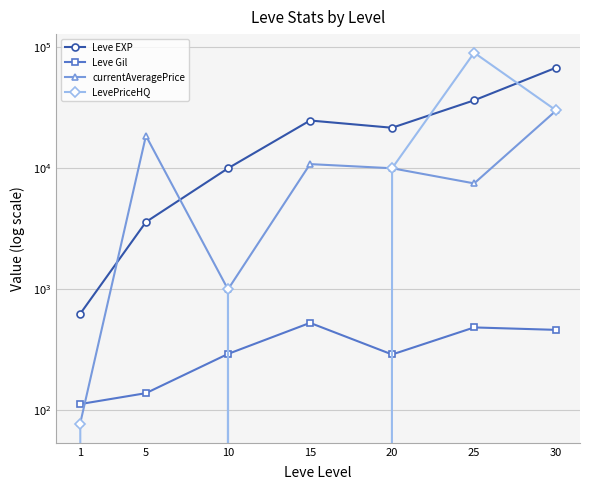

Which series has the largest total across all categories?

Leve EXP